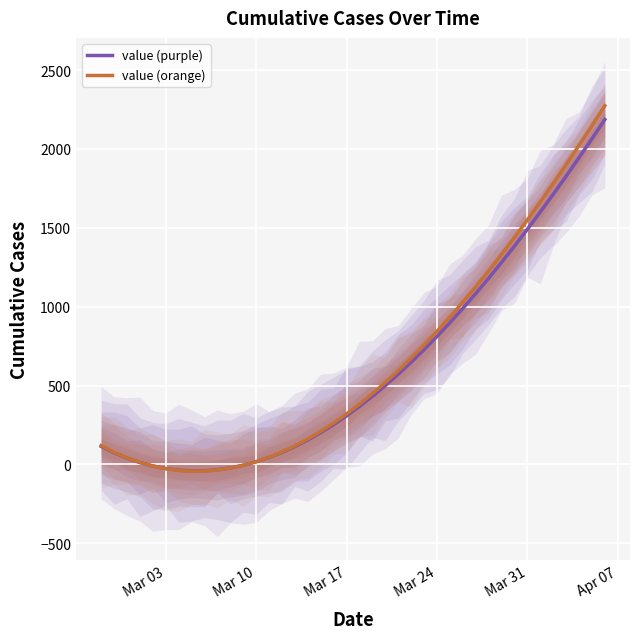

After their last crossing, which series has the higher values: value (purple) or value (orange)?

value (orange)